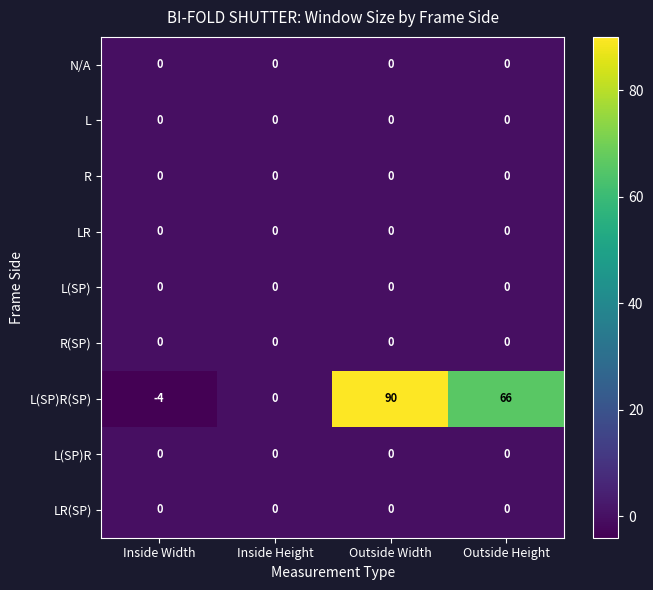

Which label corresponds to the smallest value in the chart?

Inside Width